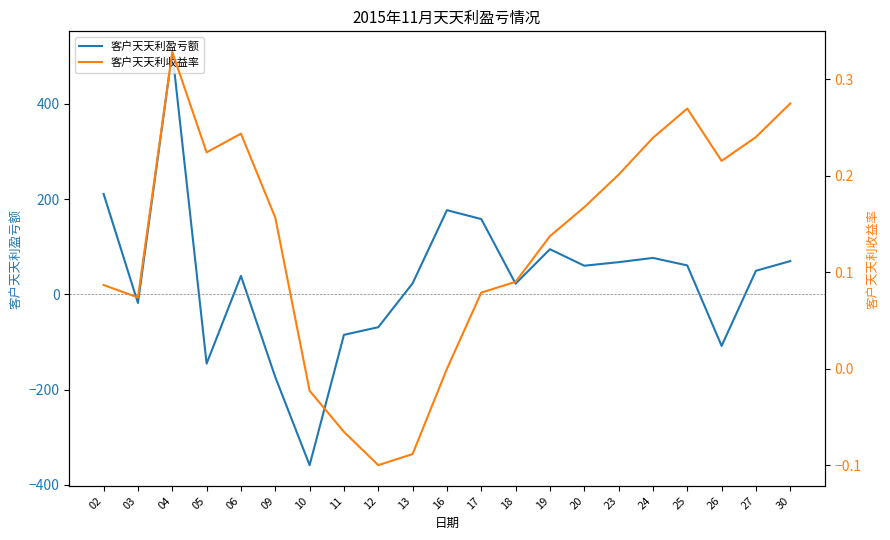

List the labels in order of 客户天天利盈亏额 value, smallest first.

10, 09, 05, 26, 11, 12, 03, 18, 13, 06, 27, 20, 25, 23, 30, 24, 19, 17, 16, 02, 04